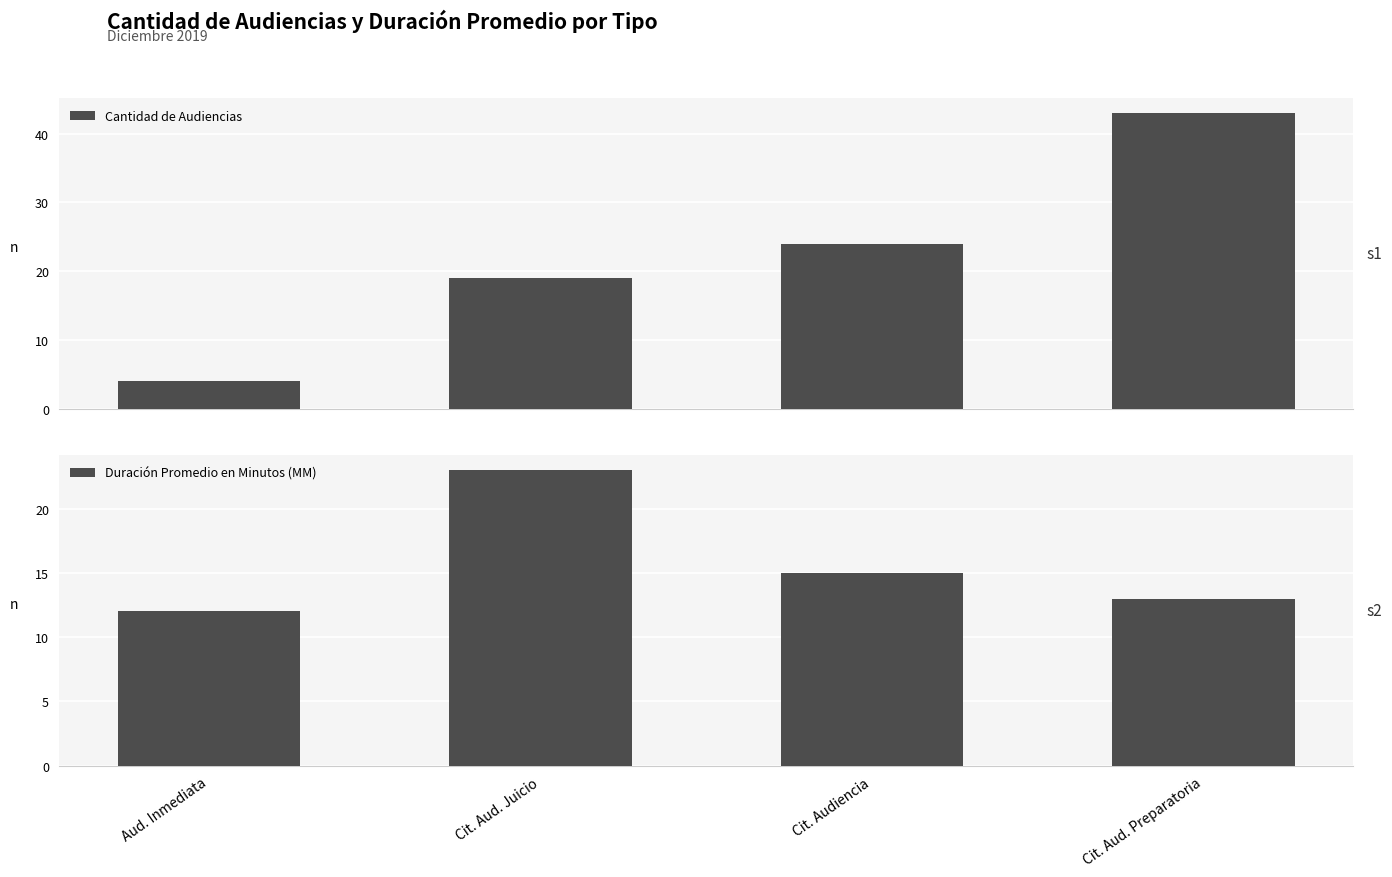

How many groups of bars are there?

4